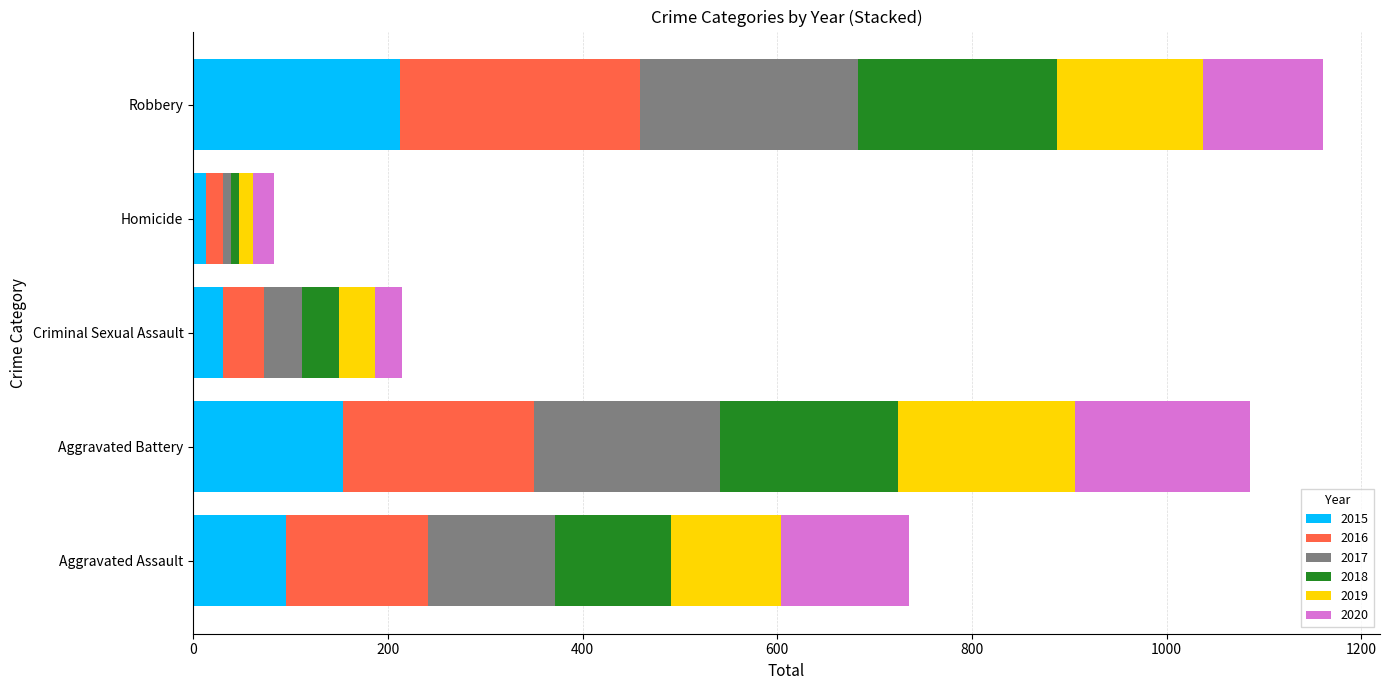

What is the total value across all series at Criminal Sexual Assault?

215